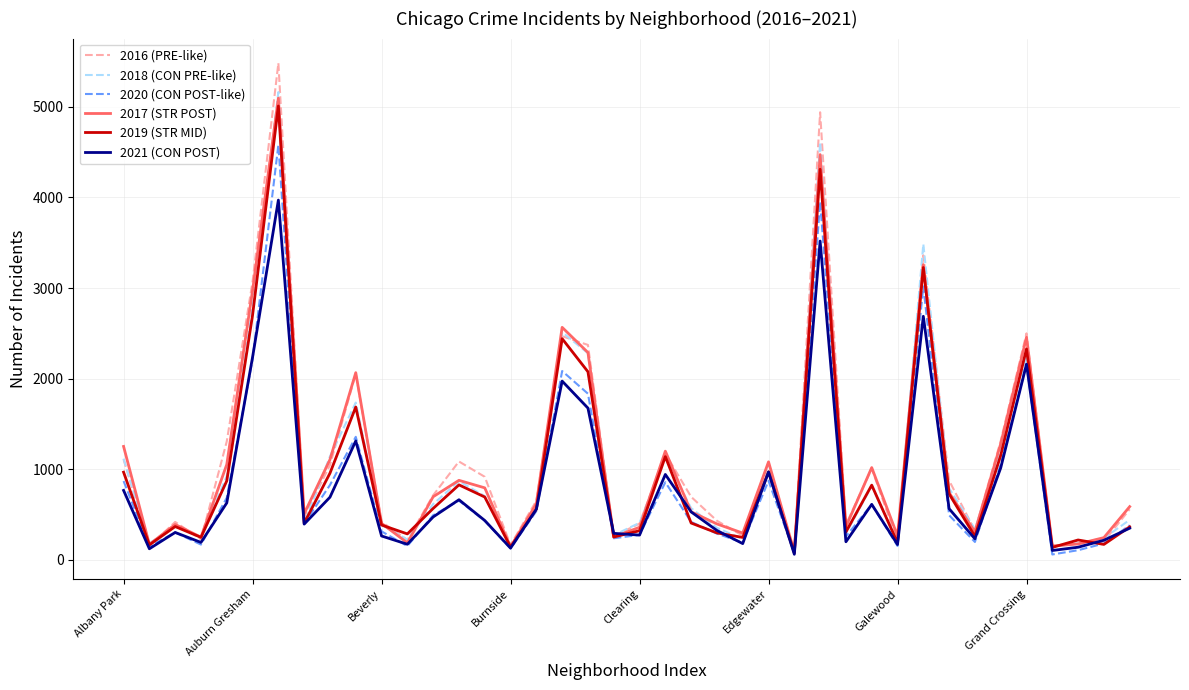

The 2021 (CON POST) series shows 274 at Clearing. True or false?

True